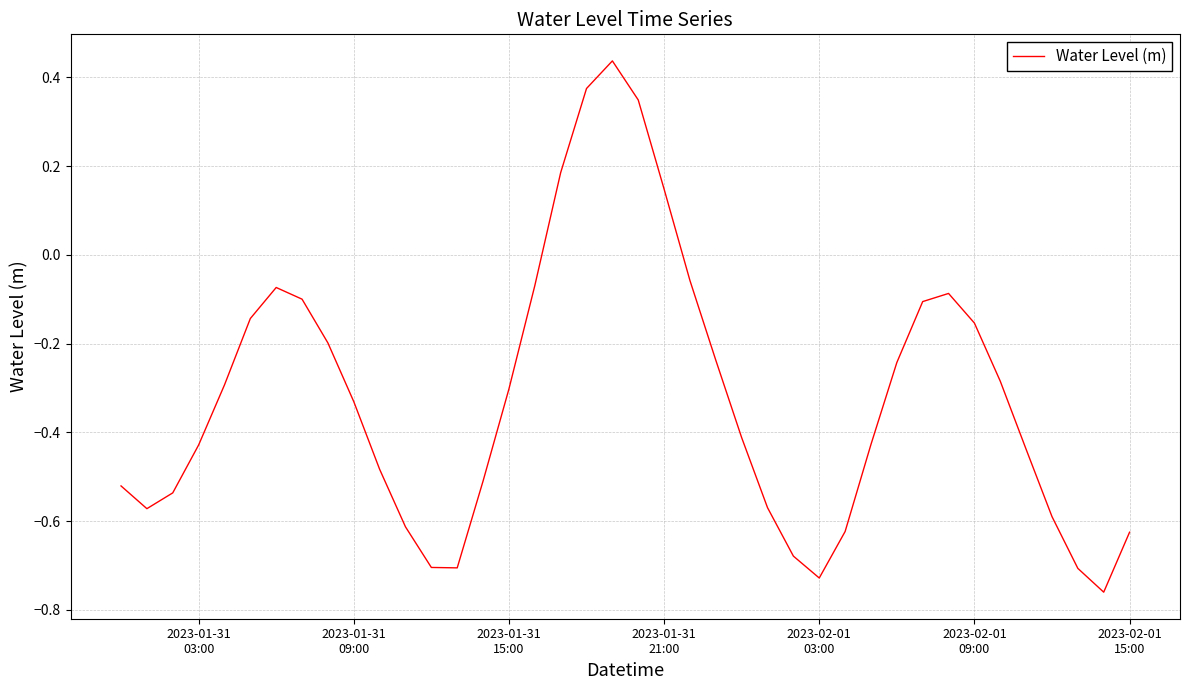

What is the difference between the maximum and minimum values?

1.2